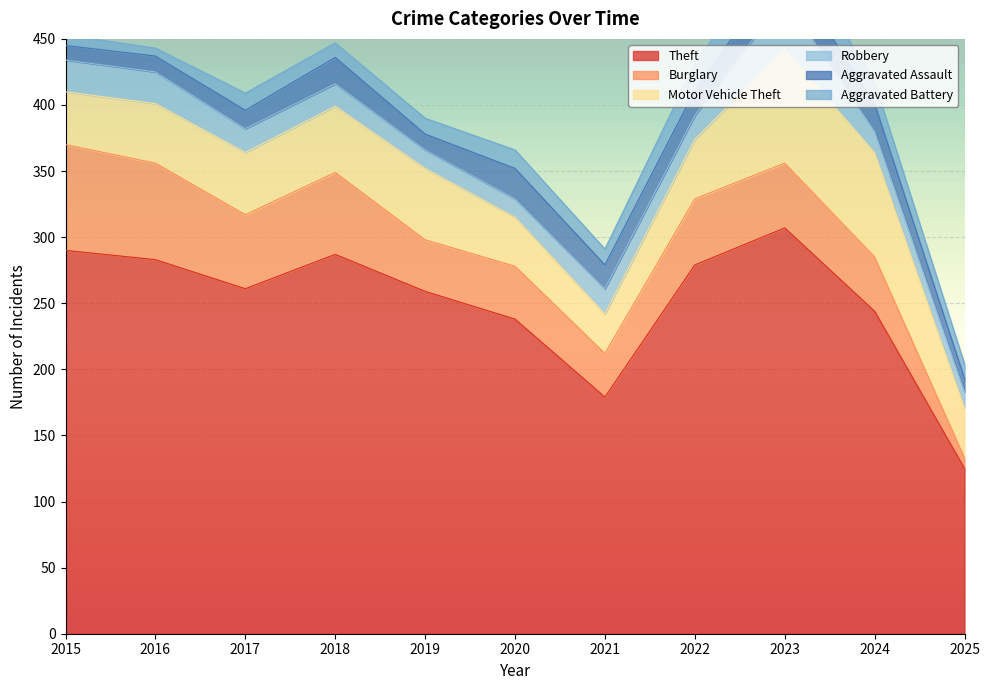

At which category is the sum across all series the highest?

2023